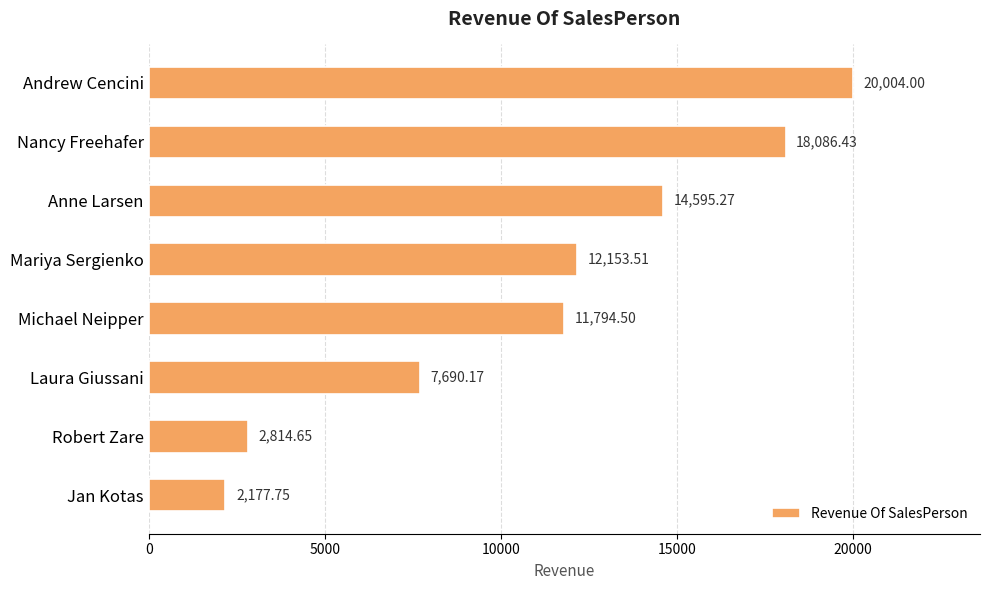

Rank the categories by value from lowest to highest.

Jan Kotas, Robert Zare, Laura Giussani, Michael Neipper, Mariya Sergienko, Anne Larsen, Nancy Freehafer, Andrew Cencini